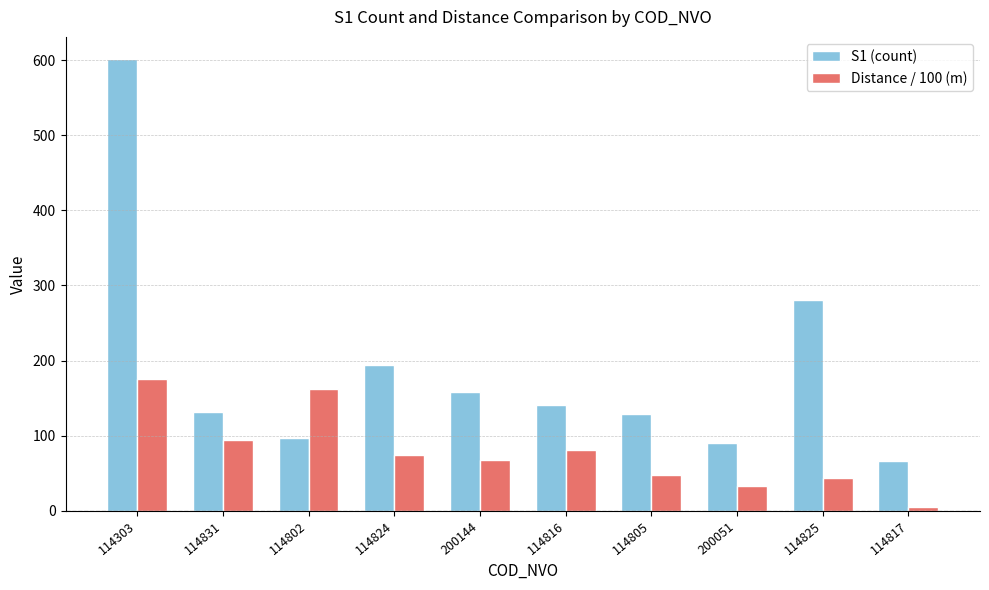

What is the value of the S1 (count) bar at the 2nd from the left?

132.0